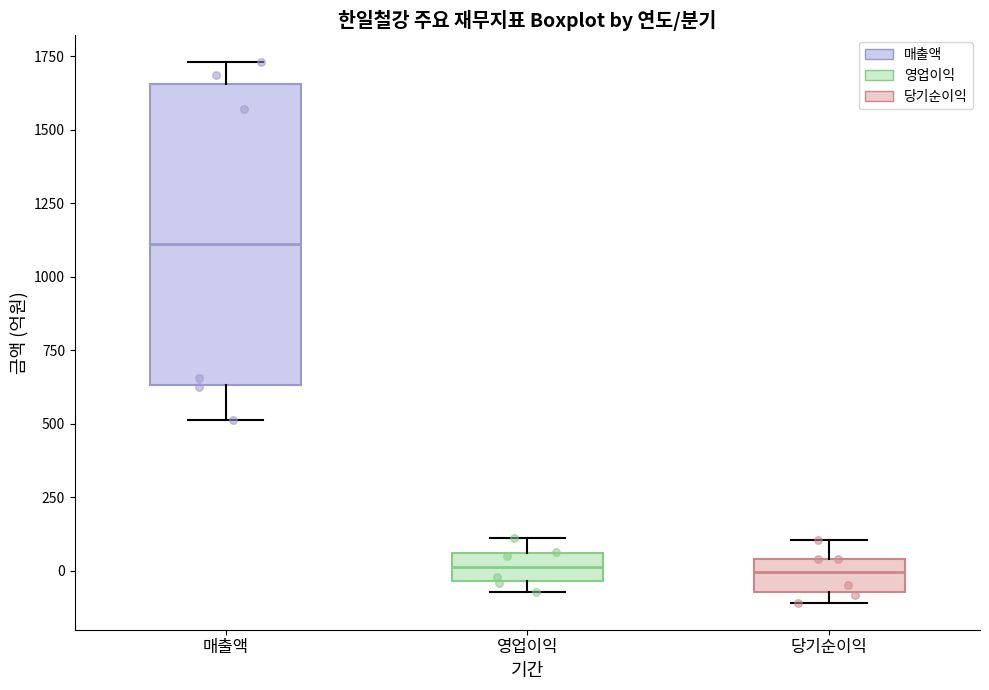

Comparing the boxes themselves (not the whiskers), which one is the tallest?

매출액